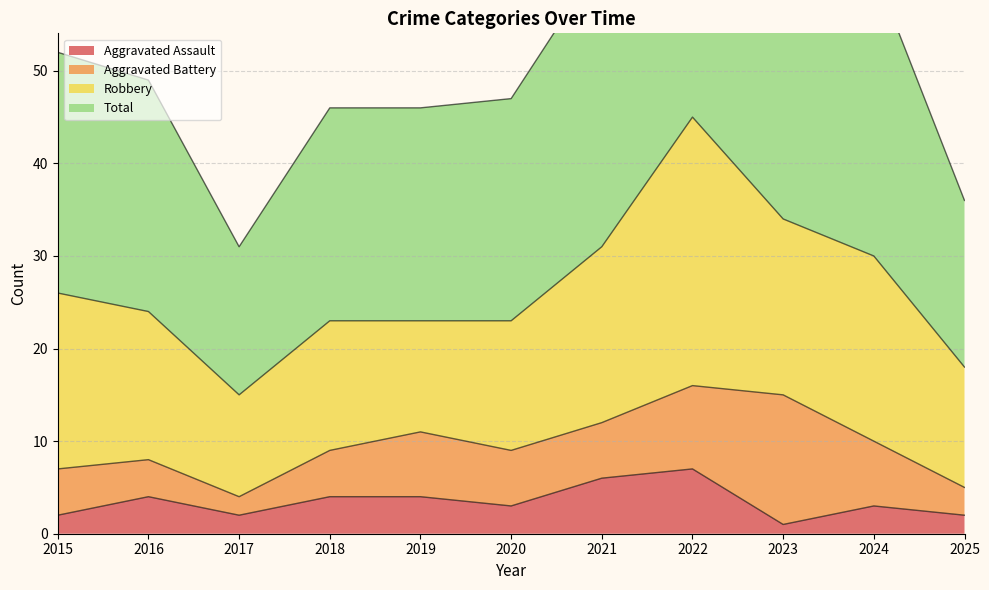

How many data points does each series have?

11